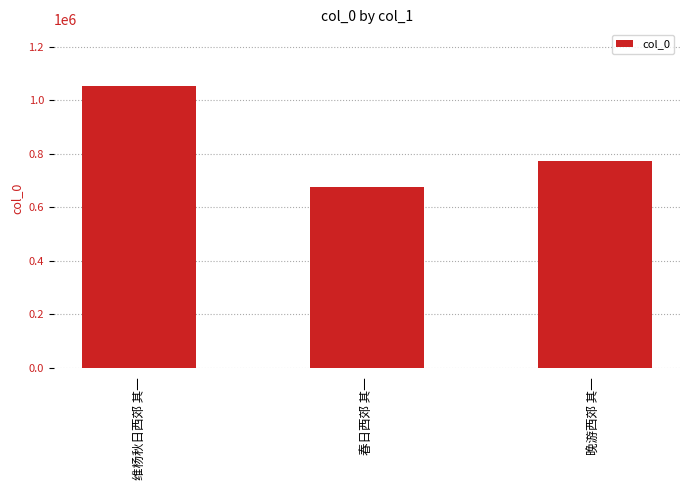

How many series are shown in this chart?

1